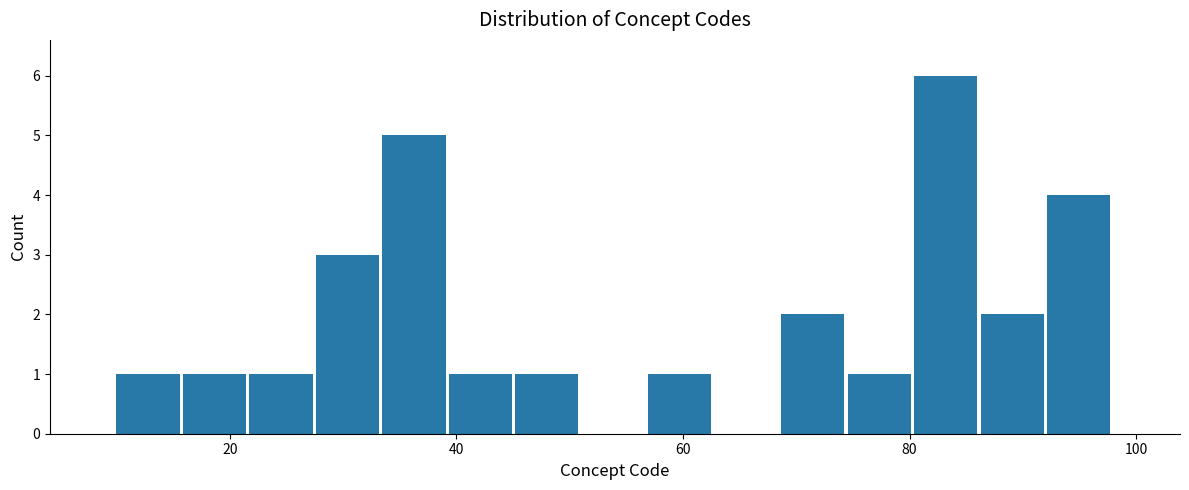

Around what value on the x-axis is the tallest bar? Give the approximate position of its centre, as read against the axis.

84